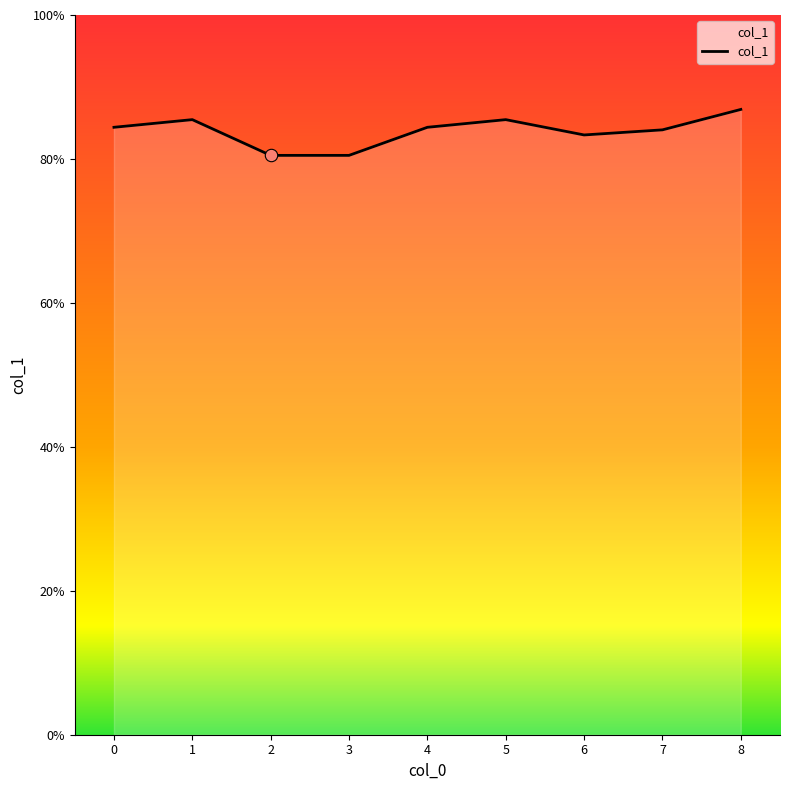

Which has a higher value, 7 or 8?

8